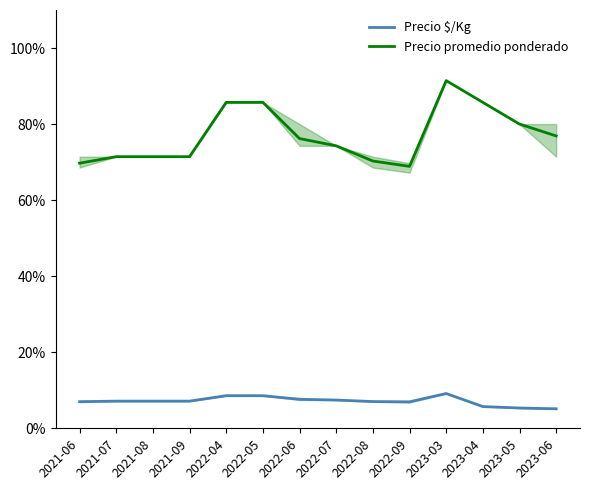

Which series changed the most between 2022-04 and 2023-05?

Precio promedio ponderado